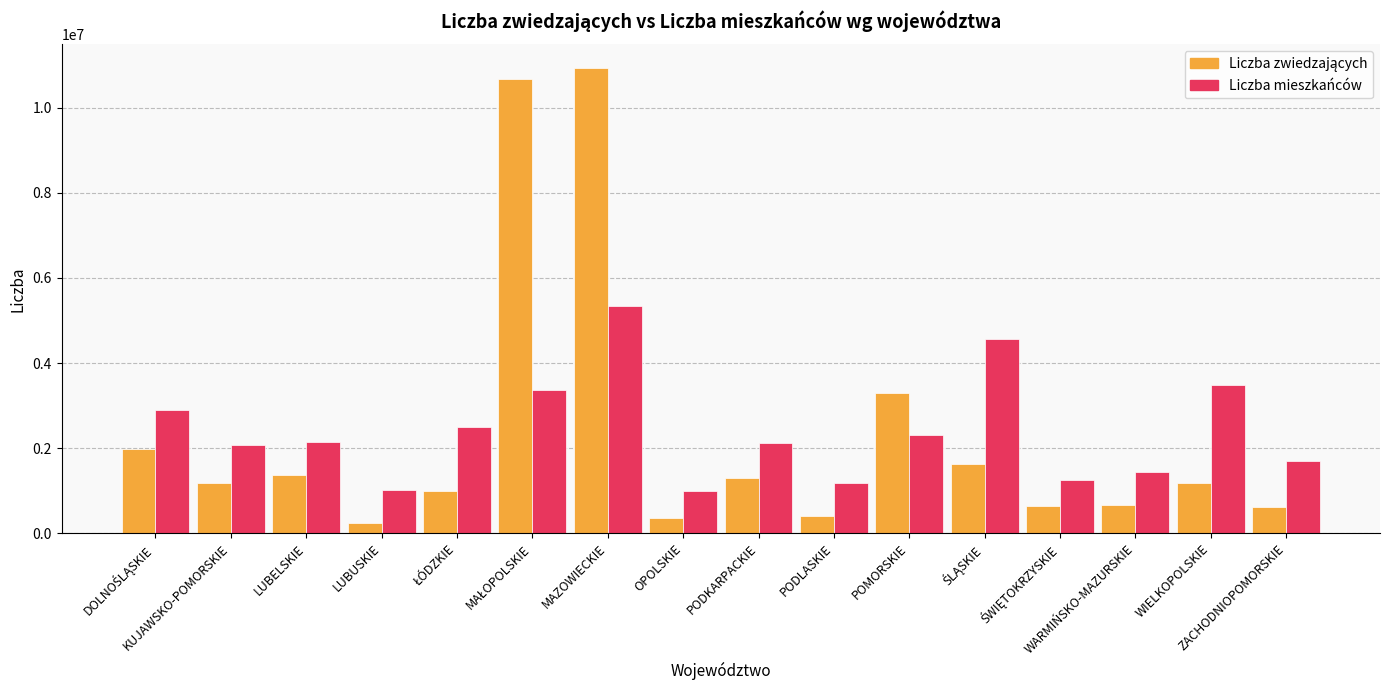

What is the greatest value displayed?

10936353